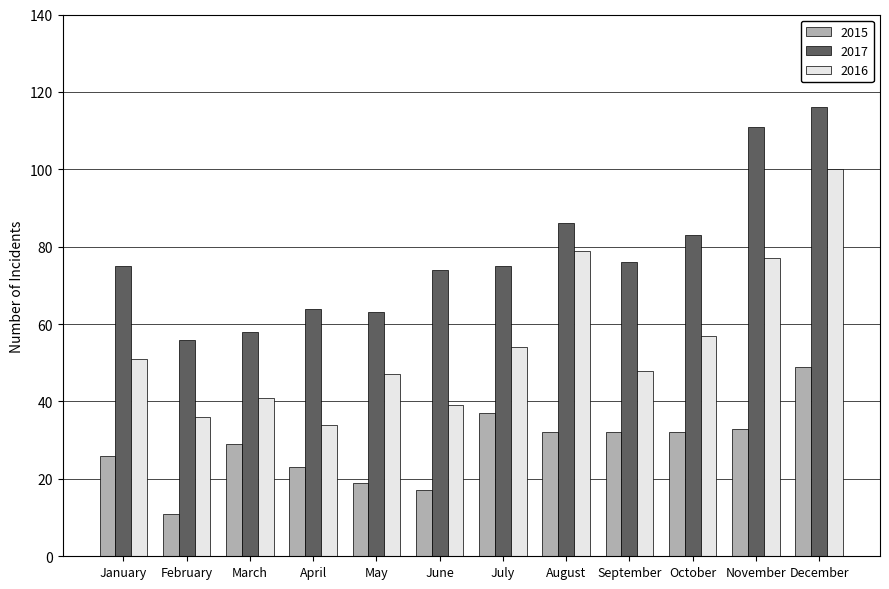

Which series has the largest range (max minus min)?

2016